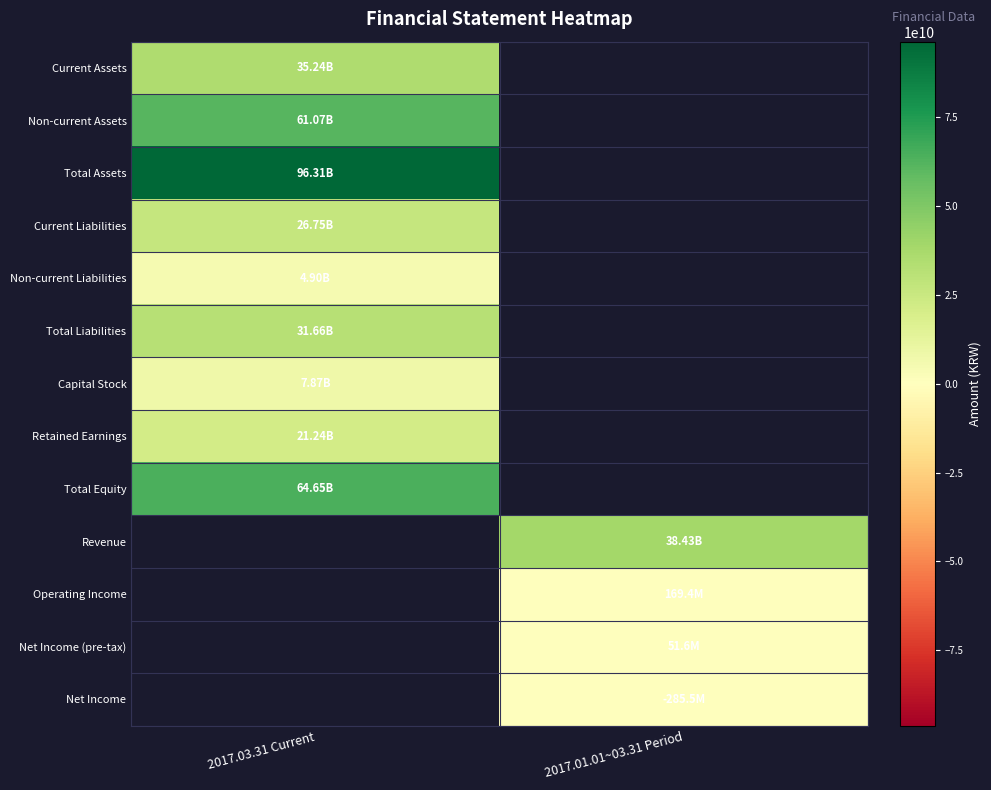

What is the minimum value for Total Liabilities?

31655759561.0